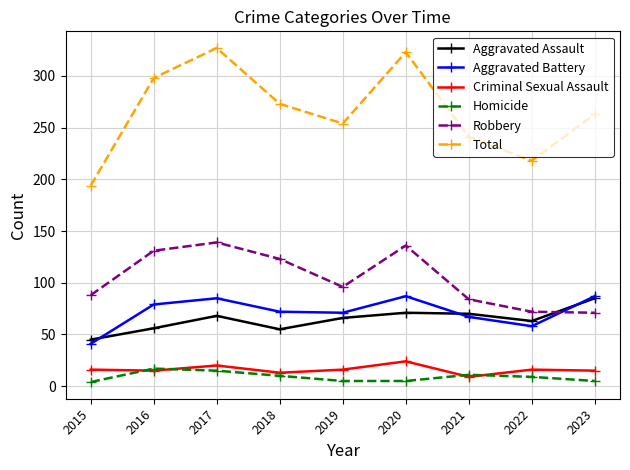

How many distinct data groups are displayed?

6